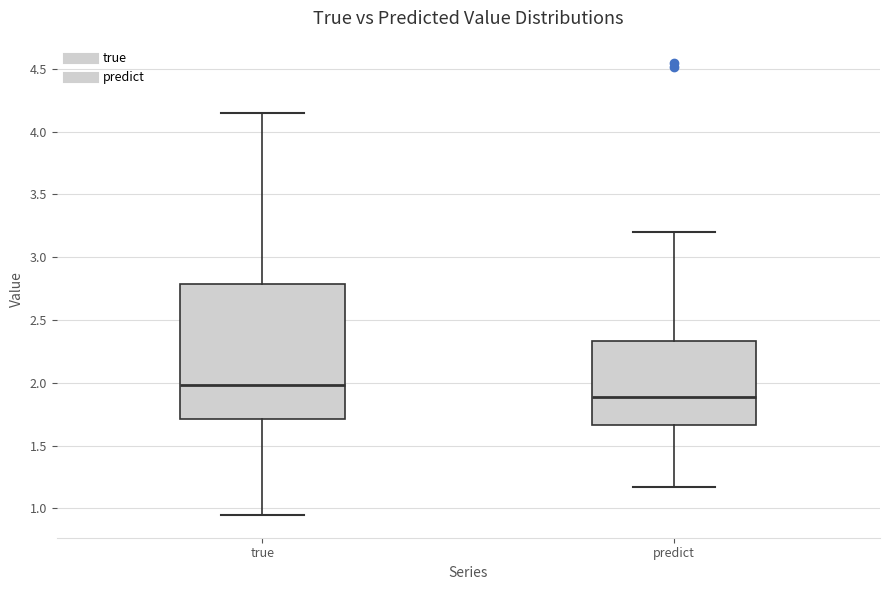

Reading left to right, read every box against the y-axis: the position of its median line, the range the box covers, and the ends of its whiskers. The values are not printed on the chart, so give them approximately, as read against the axis.

true: median 2.00, box 1.70 to 2.80, whiskers 0.95 to 4.15
predict: median 1.90, box 1.65 to 2.35, whiskers 1.15 to 3.20